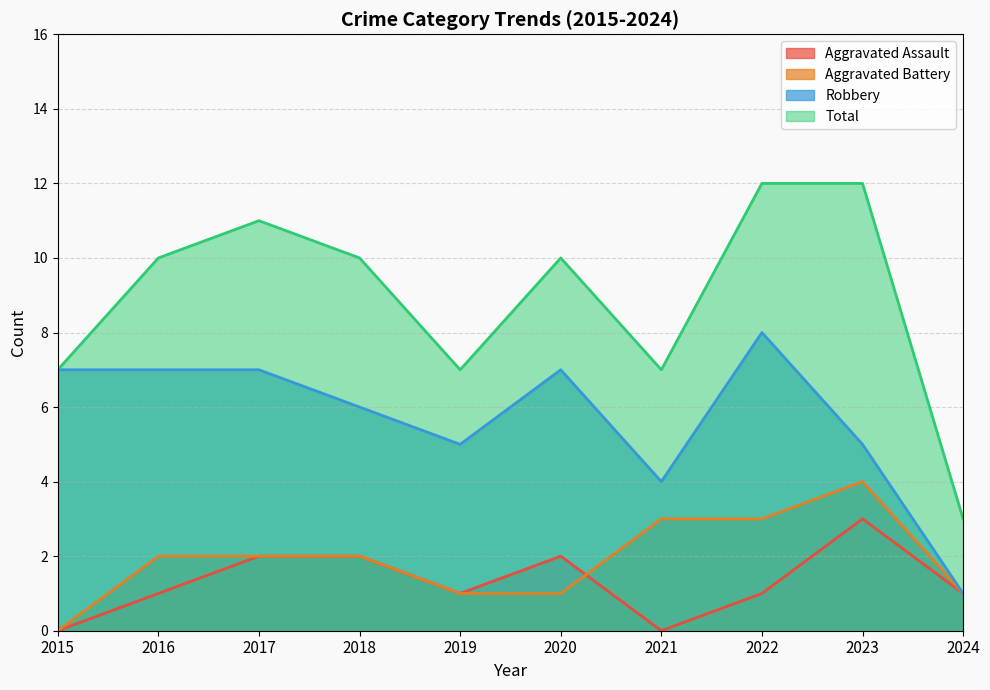

Which has a higher value, 2024 or 2016?

2024